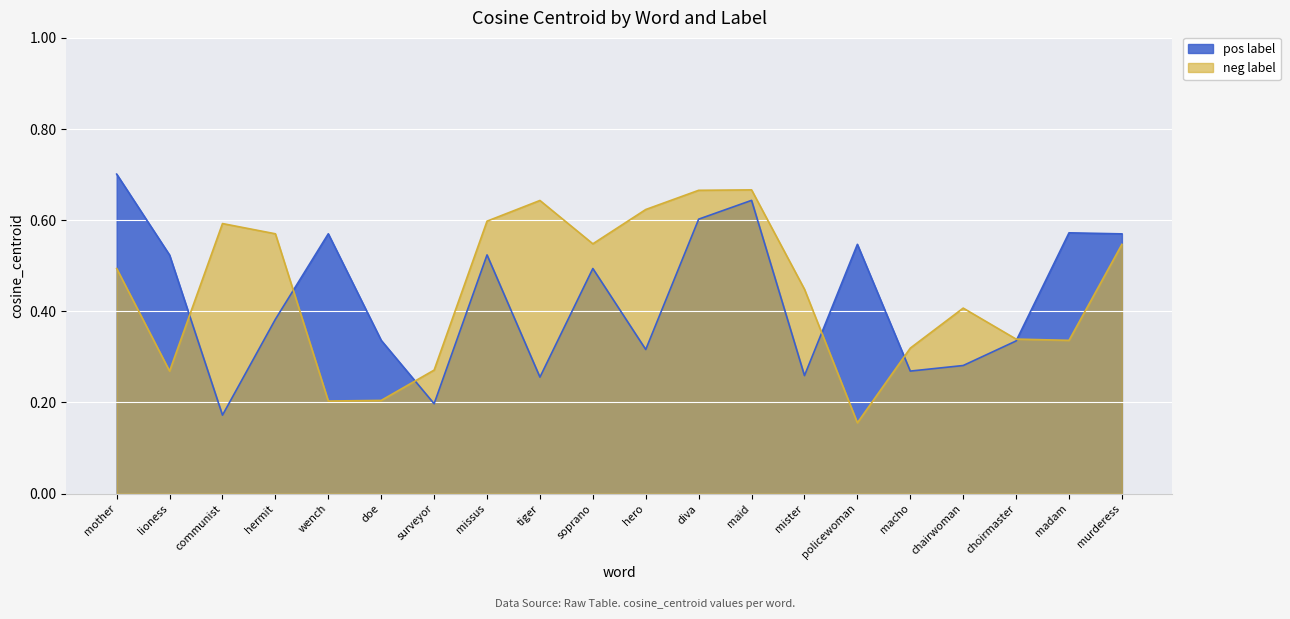

Which series has the largest range (max minus min)?

pos label